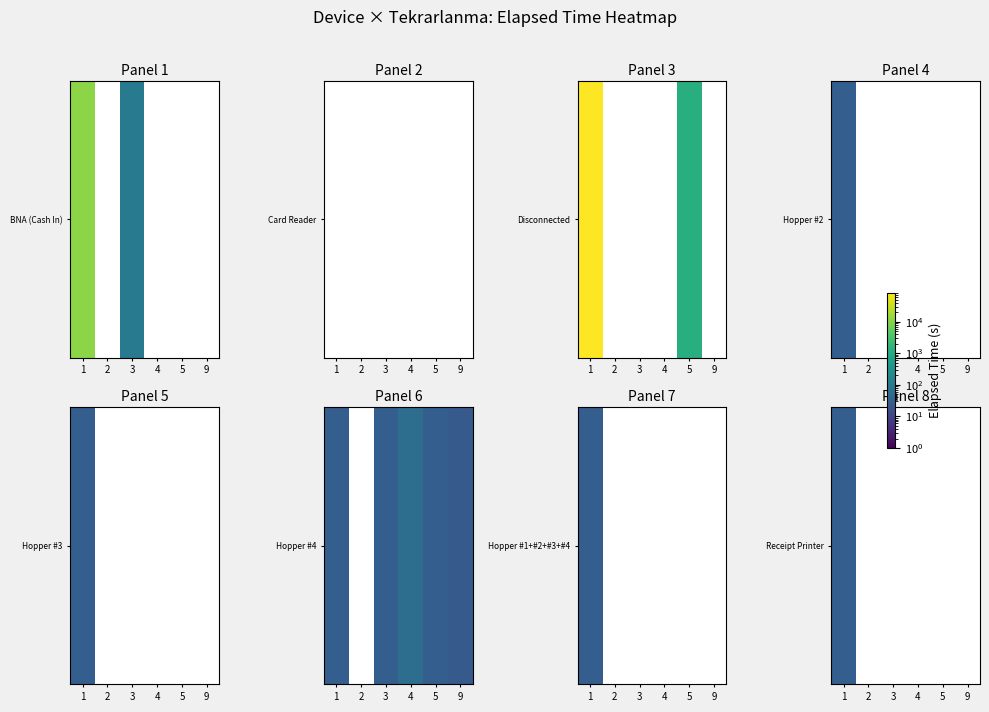

What is the sum of all values?

30